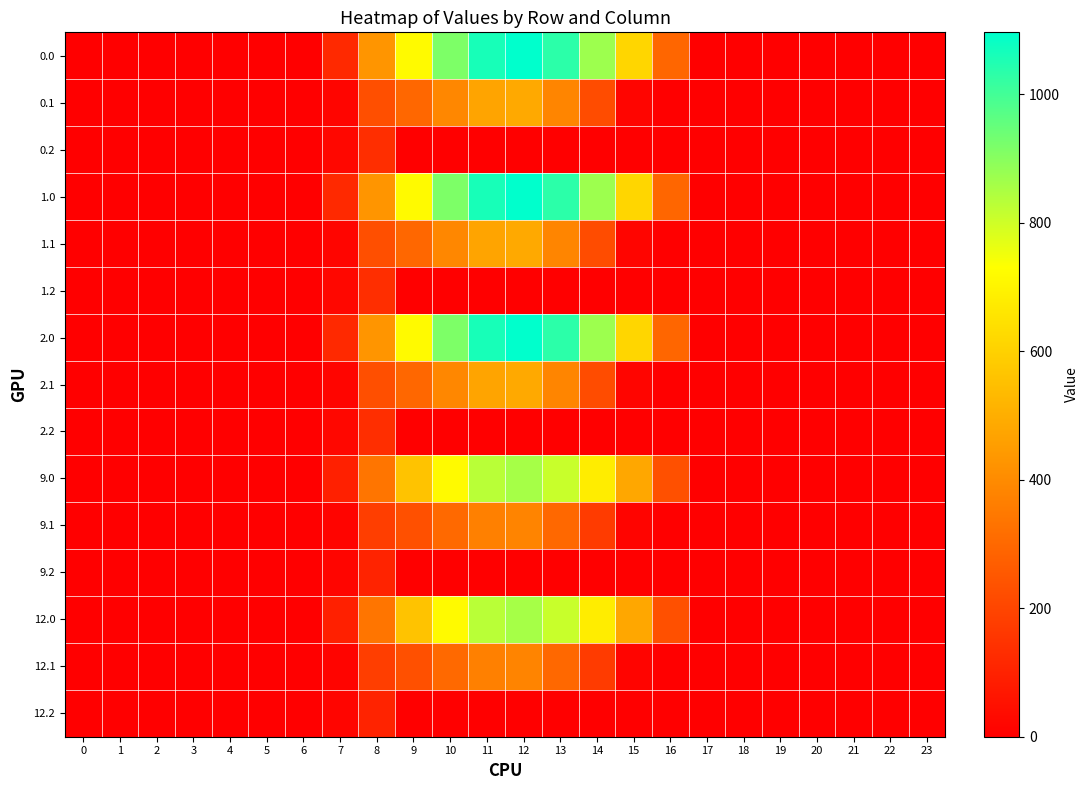

Reading left to right, what are all the values shown in this chart?

0.0: 0=0.0	1=0.0	2=0.0	3=0.0	4=0.0	5=0.0	6=0.0	7=120.6	8=430.3	9=716.9	10=916.2	11=1060.3	12=1096.7	13=1032.9	14=870.6	15=615.9	16=294.5	17=0.0	18=0.0	19=0.0	20=0.0	21=0.0	22=0.0	23=0.0
0.1: 0=0.0	1=0.0	2=0.0	3=0.0	4=0.0	5=0.0	6=0.0	7=17.7	8=227.5	9=295.9	10=388.1	11=471.7	12=485.4	13=382.7	14=219.2	15=17.3	16=0.0	17=0.0	18=0.0	19=0.0	20=0.0	21=0.0	22=0.0	23=0.0
0.2: 0=0.0	1=0.0	2=0.0	3=0.0	4=0.0	5=0.0	6=0.0	7=22.3	8=134.2	9=0.0	10=0.0	11=0.0	12=0.0	13=0.0	14=0.0	15=0.0	16=0.0	17=0.0	18=0.0	19=0.0	20=0.0	21=0.0	22=0.0	23=0.0
1.0: 0=0.0	1=0.0	2=0.0	3=0.0	4=0.0	5=0.0	6=0.0	7=120.6	8=430.3	9=716.9	10=916.2	11=1060.3	12=1096.7	13=1032.9	14=870.6	15=615.9	16=294.5	17=0.0	18=0.0	19=0.0	20=0.0	21=0.0	22=0.0	23=0.0
1.1: 0=0.0	1=0.0	2=0.0	3=0.0	4=0.0	5=0.0	6=0.0	7=17.7	8=227.5	9=295.9	10=388.1	11=471.7	12=485.4	13=382.7	14=219.2	15=17.3	16=0.0	17=0.0	18=0.0	19=0.0	20=0.0	21=0.0	22=0.0	23=0.0
1.2: 0=0.0	1=0.0	2=0.0	3=0.0	4=0.0	5=0.0	6=0.0	7=22.3	8=134.2	9=0.0	10=0.0	11=0.0	12=0.0	13=0.0	14=0.0	15=0.0	16=0.0	17=0.0	18=0.0	19=0.0	20=0.0	21=0.0	22=0.0	23=0.0
2.0: 0=0.0	1=0.0	2=0.0	3=0.0	4=0.0	5=0.0	6=0.0	7=120.6	8=430.3	9=716.9	10=916.2	11=1060.3	12=1096.7	13=1032.9	14=870.6	15=615.9	16=294.5	17=0.0	18=0.0	19=0.0	20=0.0	21=0.0	22=0.0	23=0.0
2.1: 0=0.0	1=0.0	2=0.0	3=0.0	4=0.0	5=0.0	6=0.0	7=17.7	8=227.5	9=295.9	10=388.1	11=471.7	12=485.4	13=382.7	14=219.2	15=17.3	16=0.0	17=0.0	18=0.0	19=0.0	20=0.0	21=0.0	22=0.0	23=0.0
2.2: 0=0.0	1=0.0	2=0.0	3=0.0	4=0.0	5=0.0	6=0.0	7=22.3	8=134.2	9=0.0	10=0.0	11=0.0	12=0.0	13=0.0	14=0.0	15=0.0	16=0.0	17=0.0	18=0.0	19=0.0	20=0.0	21=0.0	22=0.0	23=0.0
9.0: 0=0.0	1=0.0	2=0.0	3=0.0	4=0.0	5=0.0	6=0.0	7=94.3	8=336.4	9=560.5	10=716.3	11=828.9	12=857.4	13=807.6	14=680.6	15=481.5	16=230.3	17=0.0	18=0.0	19=0.0	20=0.0	21=0.0	22=0.0	23=0.0
9.1: 0=0.0	1=0.0	2=0.0	3=0.0	4=0.0	5=0.0	6=0.0	7=13.9	8=177.8	9=231.3	10=303.4	11=368.8	12=379.5	13=299.2	14=171.3	15=13.5	16=0.0	17=0.0	18=0.0	19=0.0	20=0.0	21=0.0	22=0.0	23=0.0
9.2: 0=0.0	1=0.0	2=0.0	3=0.0	4=0.0	5=0.0	6=0.0	7=17.5	8=104.9	9=0.0	10=0.0	11=0.0	12=0.0	13=0.0	14=0.0	15=0.0	16=0.0	17=0.0	18=0.0	19=0.0	20=0.0	21=0.0	22=0.0	23=0.0
12.0: 0=0.0	1=0.0	2=0.0	3=0.0	4=0.0	5=0.0	6=0.0	7=94.3	8=336.4	9=560.5	10=716.3	11=828.9	12=857.4	13=807.6	14=680.6	15=481.5	16=230.3	17=0.0	18=0.0	19=0.0	20=0.0	21=0.0	22=0.0	23=0.0
12.1: 0=0.0	1=0.0	2=0.0	3=0.0	4=0.0	5=0.0	6=0.0	7=13.9	8=177.8	9=231.3	10=303.4	11=368.8	12=379.5	13=299.2	14=171.3	15=13.5	16=0.0	17=0.0	18=0.0	19=0.0	20=0.0	21=0.0	22=0.0	23=0.0
12.2: 0=0.0	1=0.0	2=0.0	3=0.0	4=0.0	5=0.0	6=0.0	7=17.5	8=104.9	9=0.0	10=0.0	11=0.0	12=0.0	13=0.0	14=0.0	15=0.0	16=0.0	17=0.0	18=0.0	19=0.0	20=0.0	21=0.0	22=0.0	23=0.0